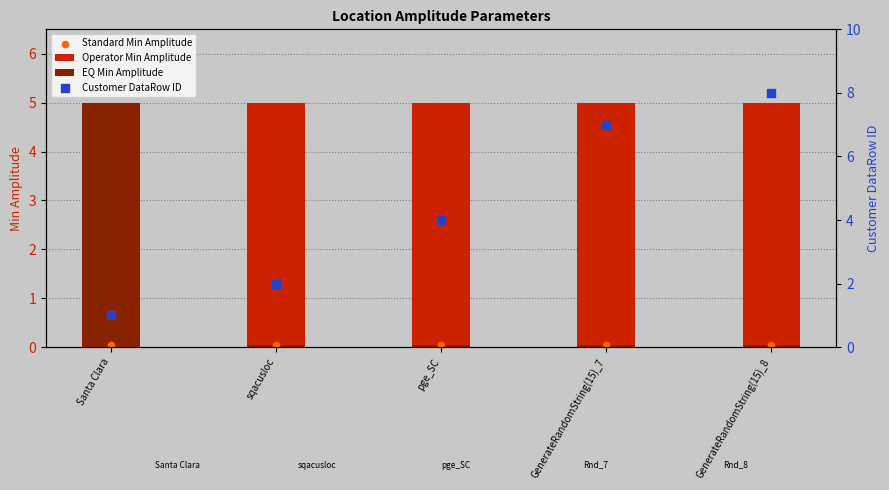

Which series reaches the minimum Y coordinate?

EQ Min Amplitude